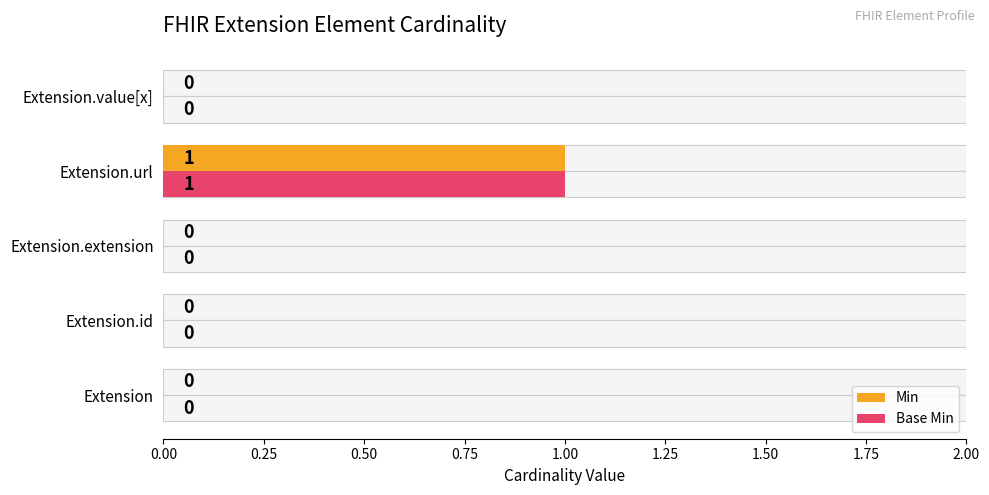

The value of Min at Extension.id is 0. True or false?

True